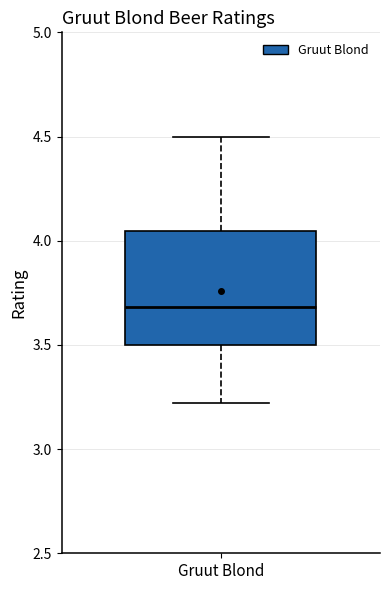

Where is the upper edge of the box for Gruut Blond on the y-axis? The values are not printed on the chart, so give them approximately, as read against the axis.

4.05